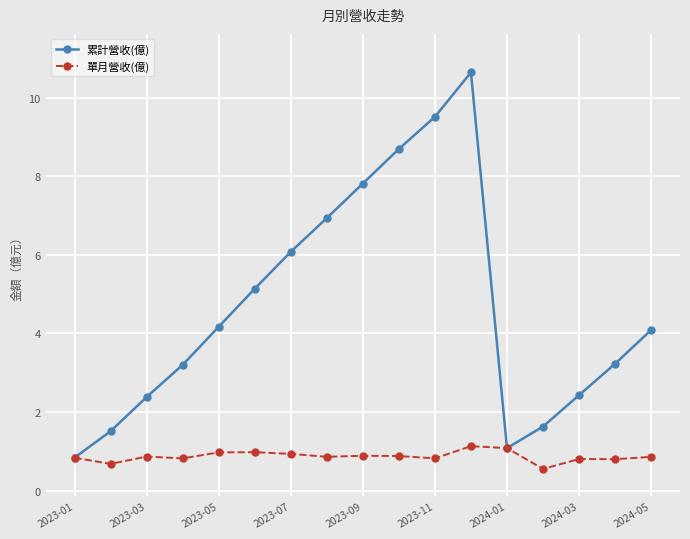

What is the minimum value shown in the chart?

0.6